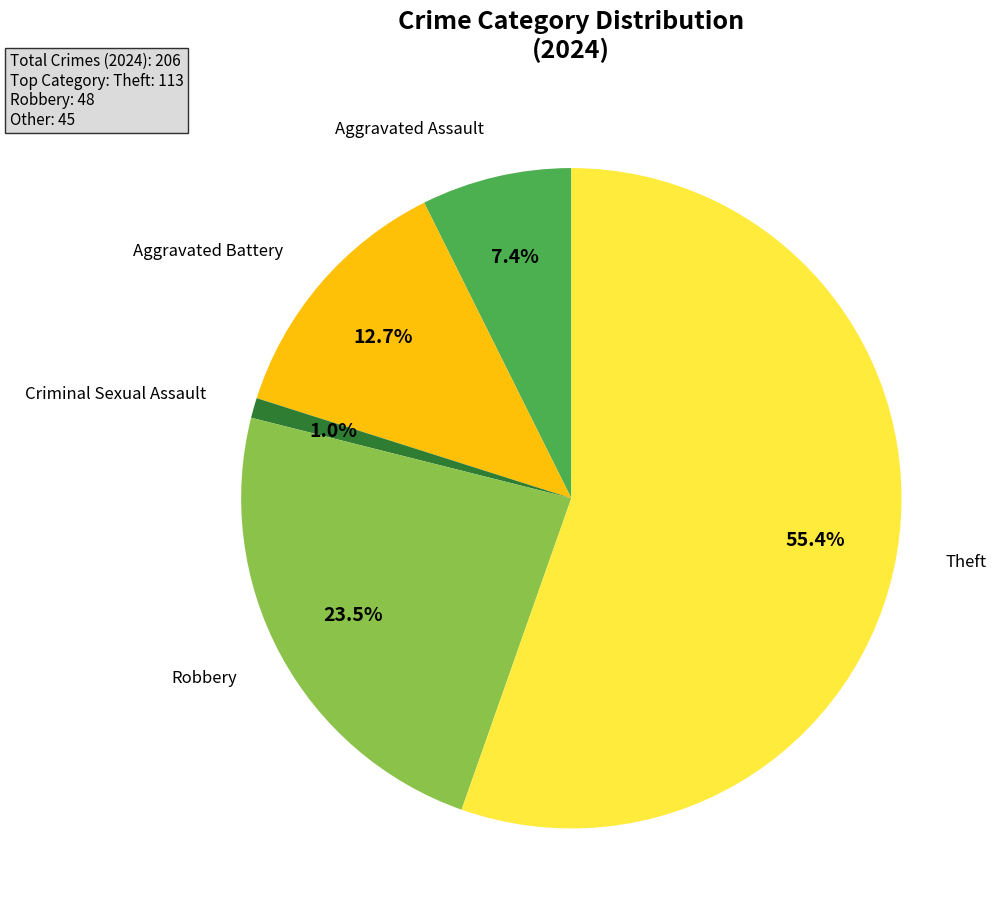

Is there any slice that represents more than half of the pie?

Yes